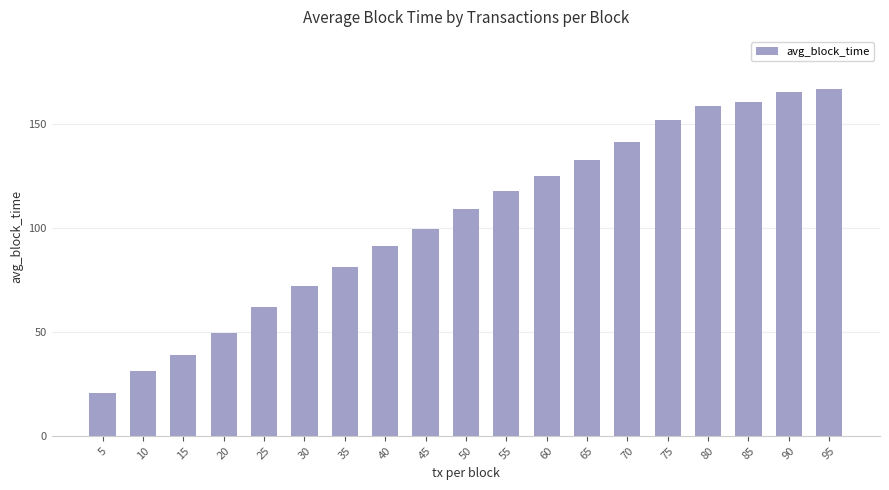

True or false: the data shows 81.3 at 35.

True